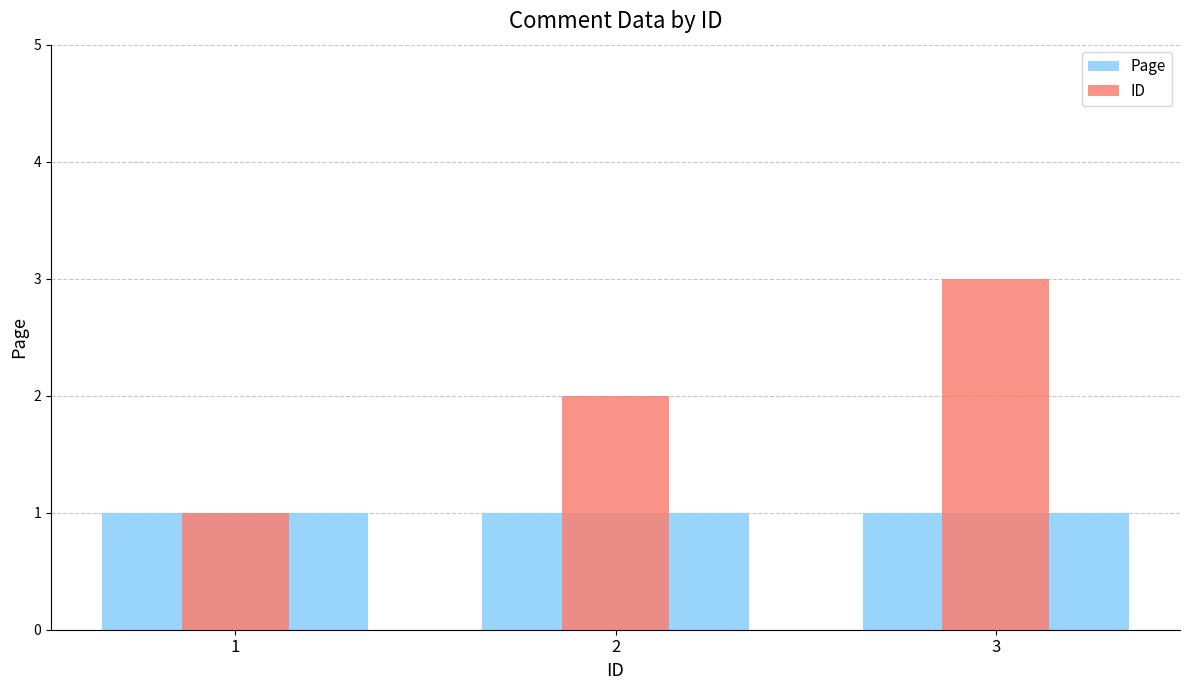

Reading left to right, extract all data points from this chart.

Page: 1	1	1
ID: 1	2	3